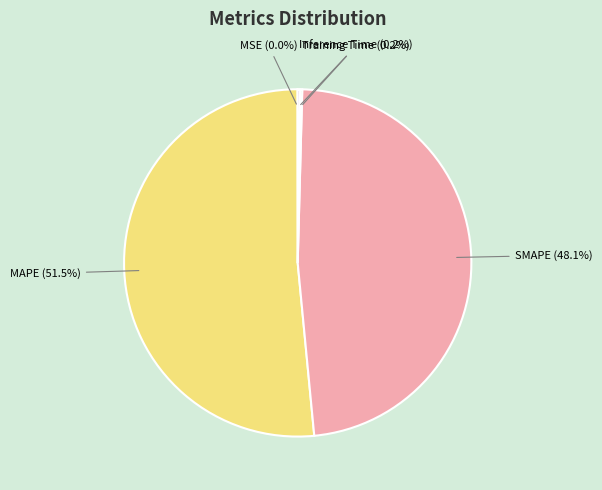

Which category has the biggest portion of the pie?

MAPE